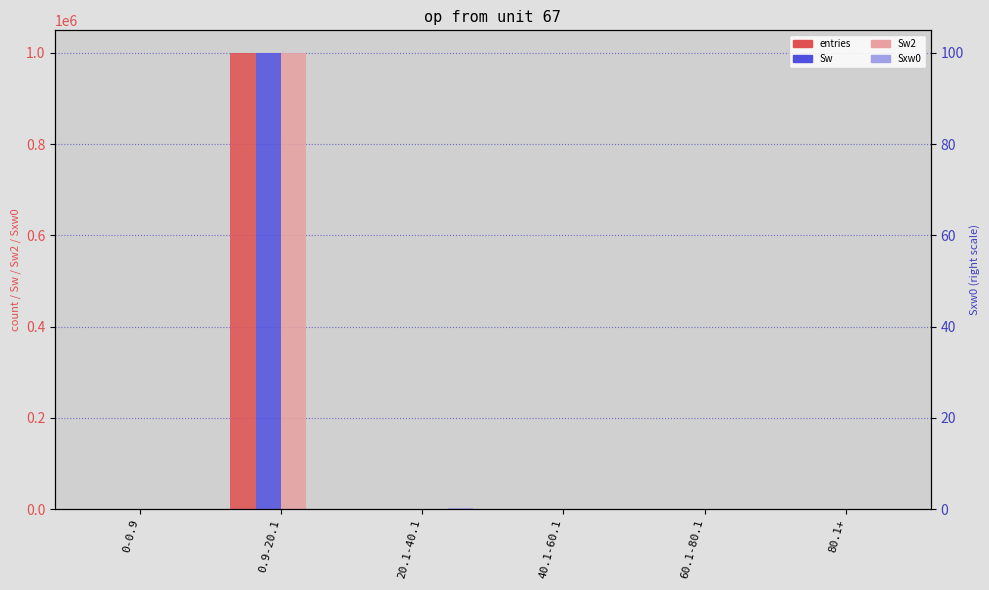

What is the value of the Sxw0 bar at the 4th from the left?

588